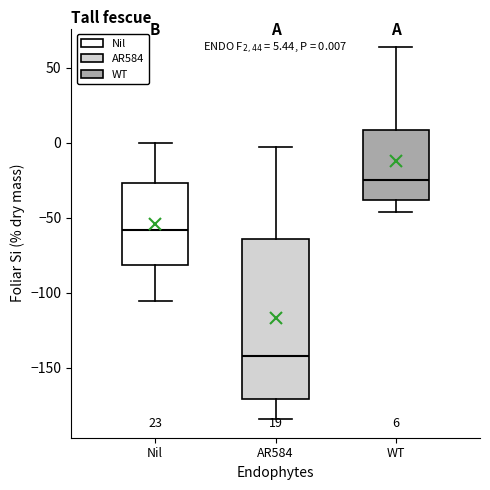

Which box is the tallest, from its lower edge to its upper edge?

AR584